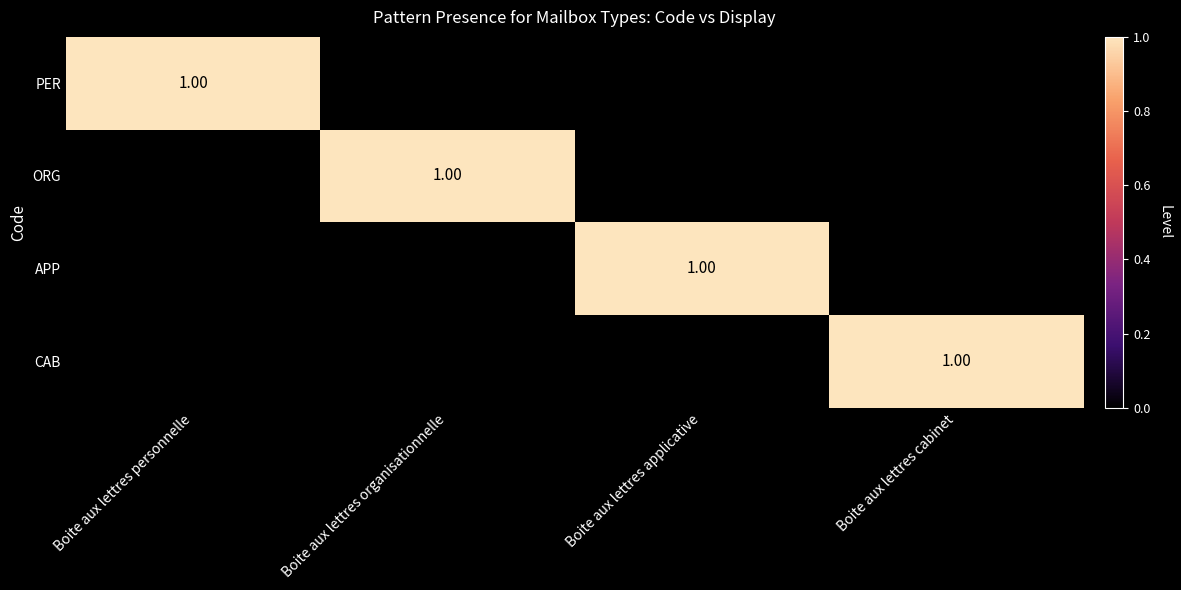

What is the total value across all series at Boite aux lettres personnelle?

1